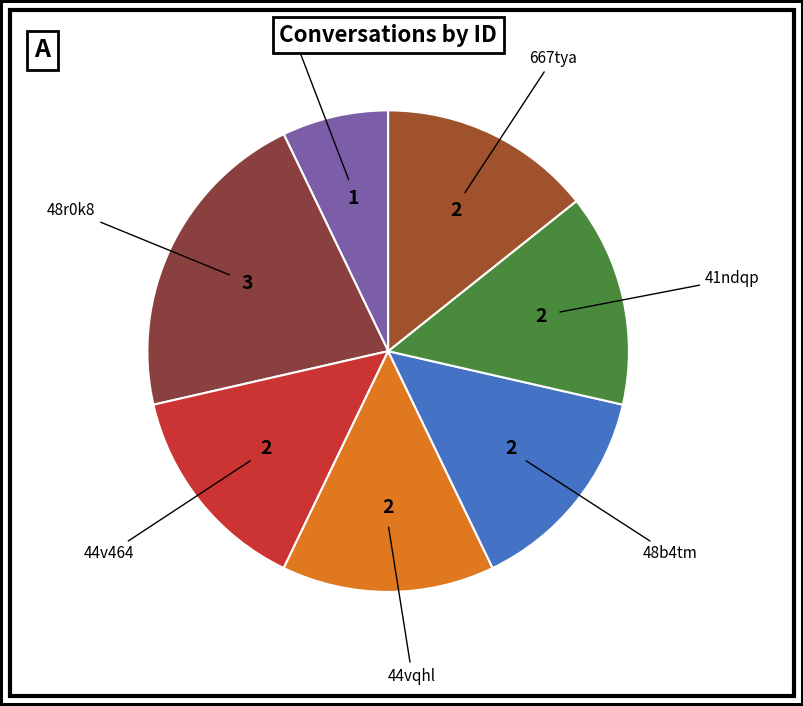

How many segments does this pie chart have?

7